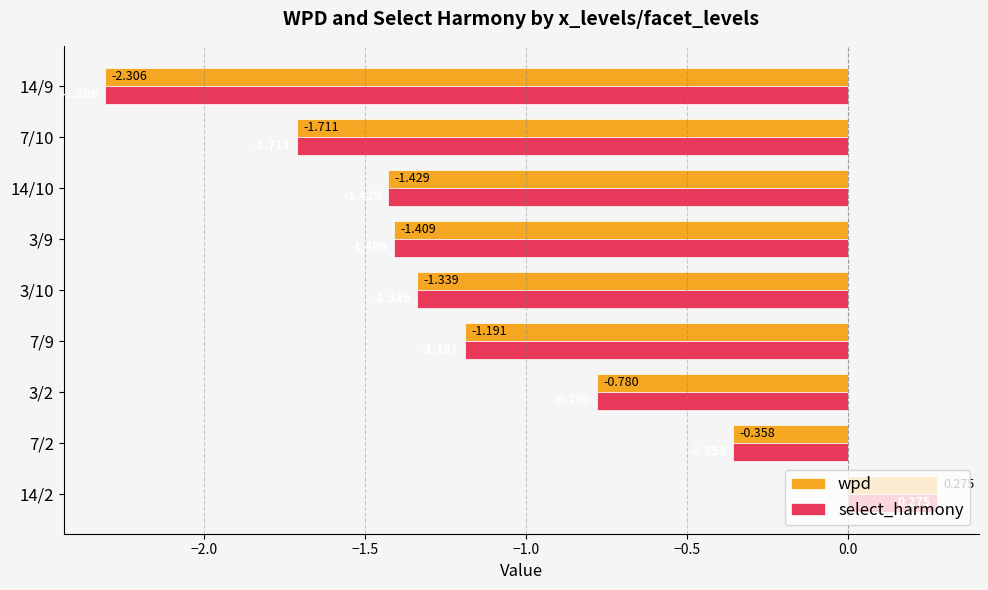

What is the lowest value of the select_harmony series?

-2.3